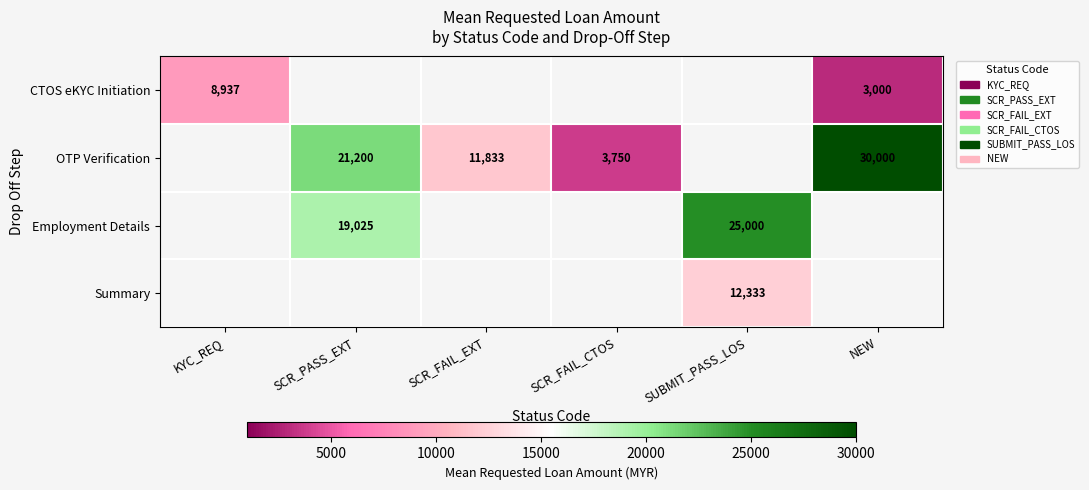

True or false: Employment Details has a value of 25000 at SUBMIT_PASS_LOS.

True